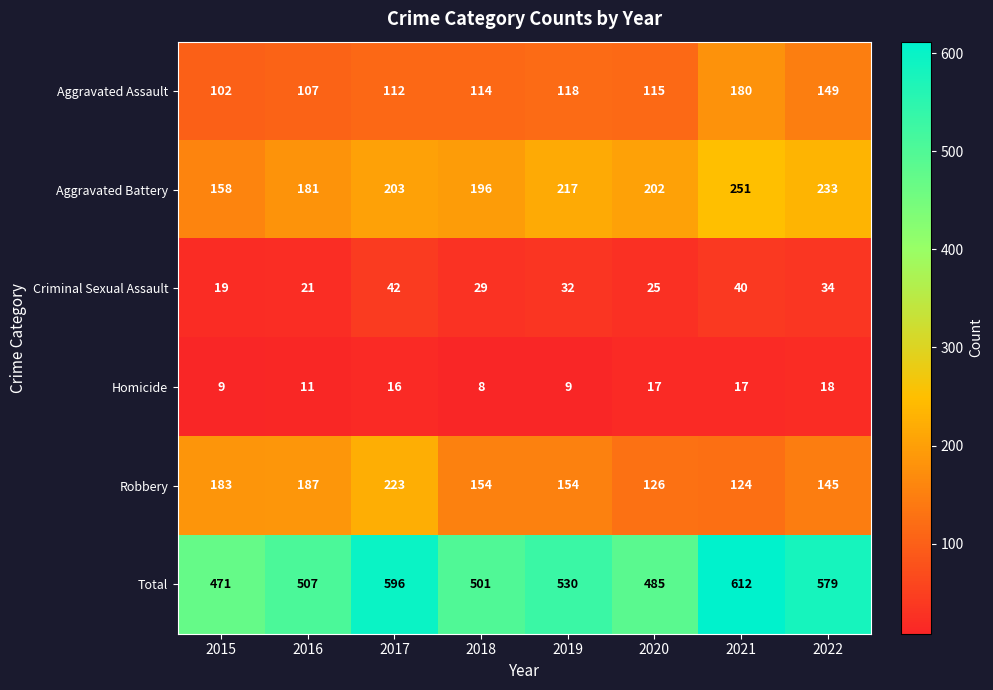

Which label corresponds to the largest value in the chart?

2021